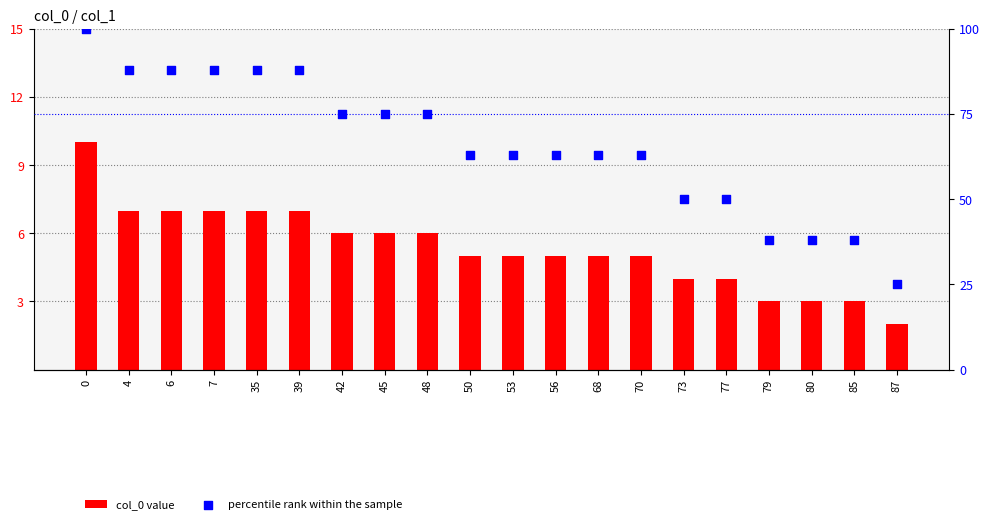

Which series contains the lowest Y value?

col_0 value